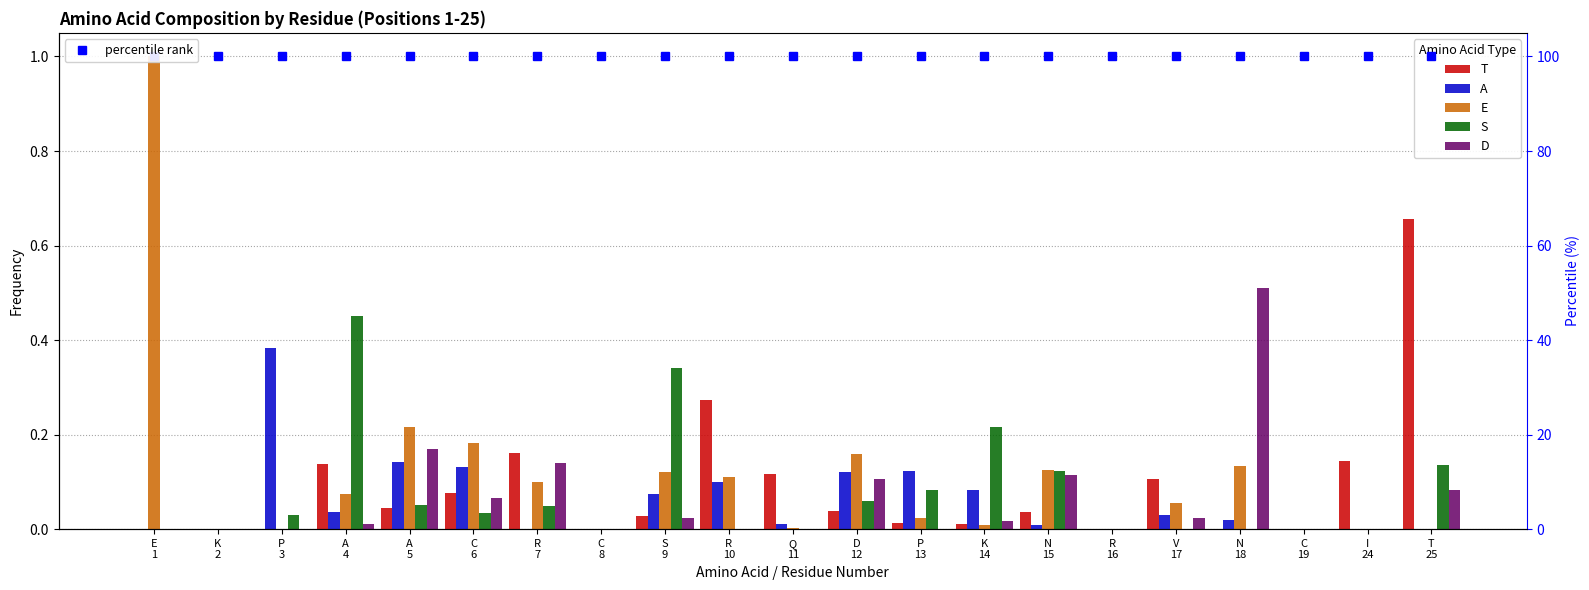

Reading left to right, extract all data points from this chart.

T: E
1=0.0	K
2=0.0	P
3=0.0	A
4=0.1	A
5=0.0	C
6=0.1	R
7=0.2	C
8=0.0	S
9=0.0	R
10=0.3	Q
11=0.1	D
12=0.0	P
13=0.0	K
14=0.0	N
15=0.0	R
16=0.0	V
17=0.1	N
18=0.0	C
19=0.0	I
24=0.1	T
25=0.7
A: E
1=0.0	K
2=0.0	P
3=0.4	A
4=0.0	A
5=0.1	C
6=0.1	R
7=0.0	C
8=0.0	S
9=0.1	R
10=0.1	Q
11=0.0	D
12=0.1	P
13=0.1	K
14=0.1	N
15=0.0	R
16=0.0	V
17=0.0	N
18=0.0	C
19=0.0	I
24=0.0	T
25=0.0
E: E
1=1.0	K
2=0.0	P
3=0.0	A
4=0.1	A
5=0.2	C
6=0.2	R
7=0.1	C
8=0.0	S
9=0.1	R
10=0.1	Q
11=0.0	D
12=0.2	P
13=0.0	K
14=0.0	N
15=0.1	R
16=0.0	V
17=0.1	N
18=0.1	C
19=0.0	I
24=0.0	T
25=0.0
S: E
1=0.0	K
2=0.0	P
3=0.0	A
4=0.5	A
5=0.1	C
6=0.0	R
7=0.0	C
8=0.0	S
9=0.3	R
10=0.0	Q
11=0.0	D
12=0.1	P
13=0.1	K
14=0.2	N
15=0.1	R
16=0.0	V
17=0.0	N
18=0.0	C
19=0.0	I
24=0.0	T
25=0.1
D: E
1=0.0	K
2=0.0	P
3=0.0	A
4=0.0	A
5=0.2	C
6=0.1	R
7=0.1	C
8=0.0	S
9=0.0	R
10=0.0	Q
11=0.0	D
12=0.1	P
13=0.0	K
14=0.0	N
15=0.1	R
16=0.0	V
17=0.0	N
18=0.5	C
19=0.0	I
24=0.0	T
25=0.1
percentile rank: E
1=100.0	K
2=100.0	P
3=100.0	A
4=100.0	A
5=100.0	C
6=100.0	R
7=100.0	C
8=100.0	S
9=100.0	R
10=100.0	Q
11=100.0	D
12=100.0	P
13=100.0	K
14=100.0	N
15=100.0	R
16=100.0	V
17=100.0	N
18=100.0	C
19=100.0	I
24=100.0	T
25=100.0